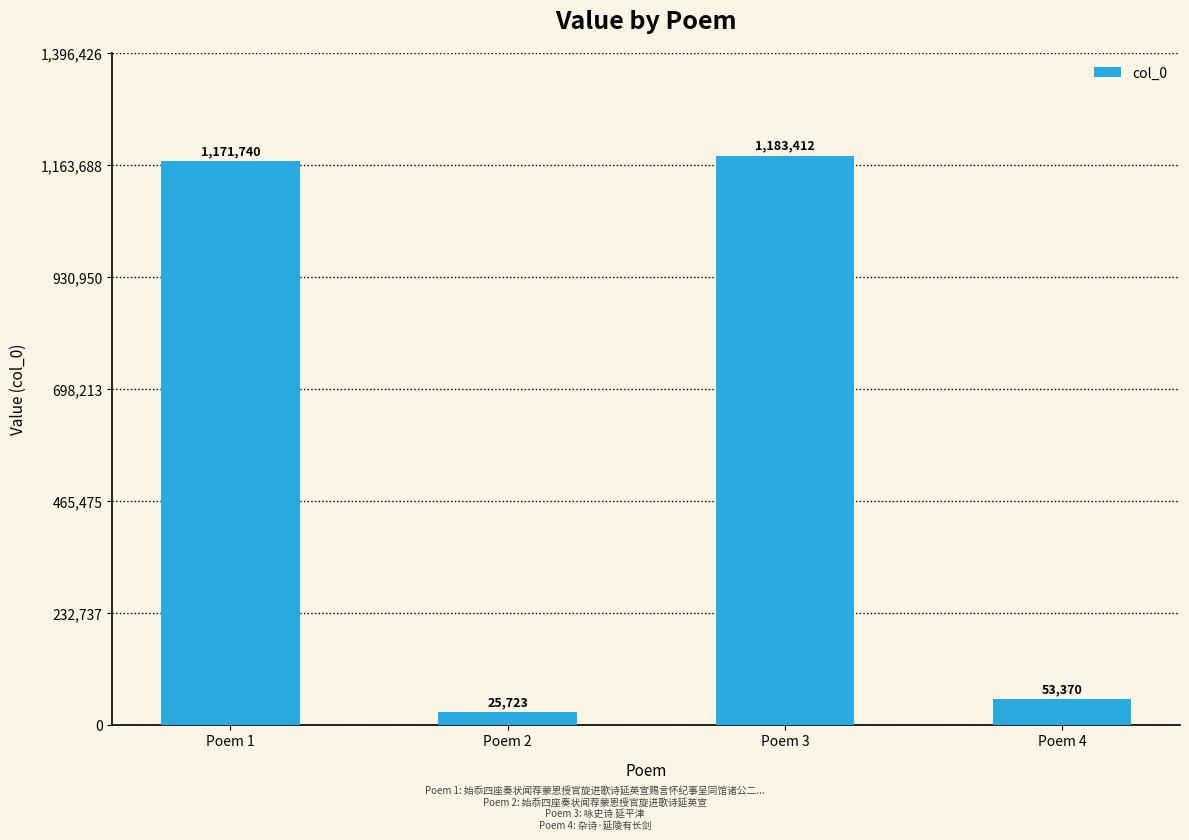

What is the average value?

608561